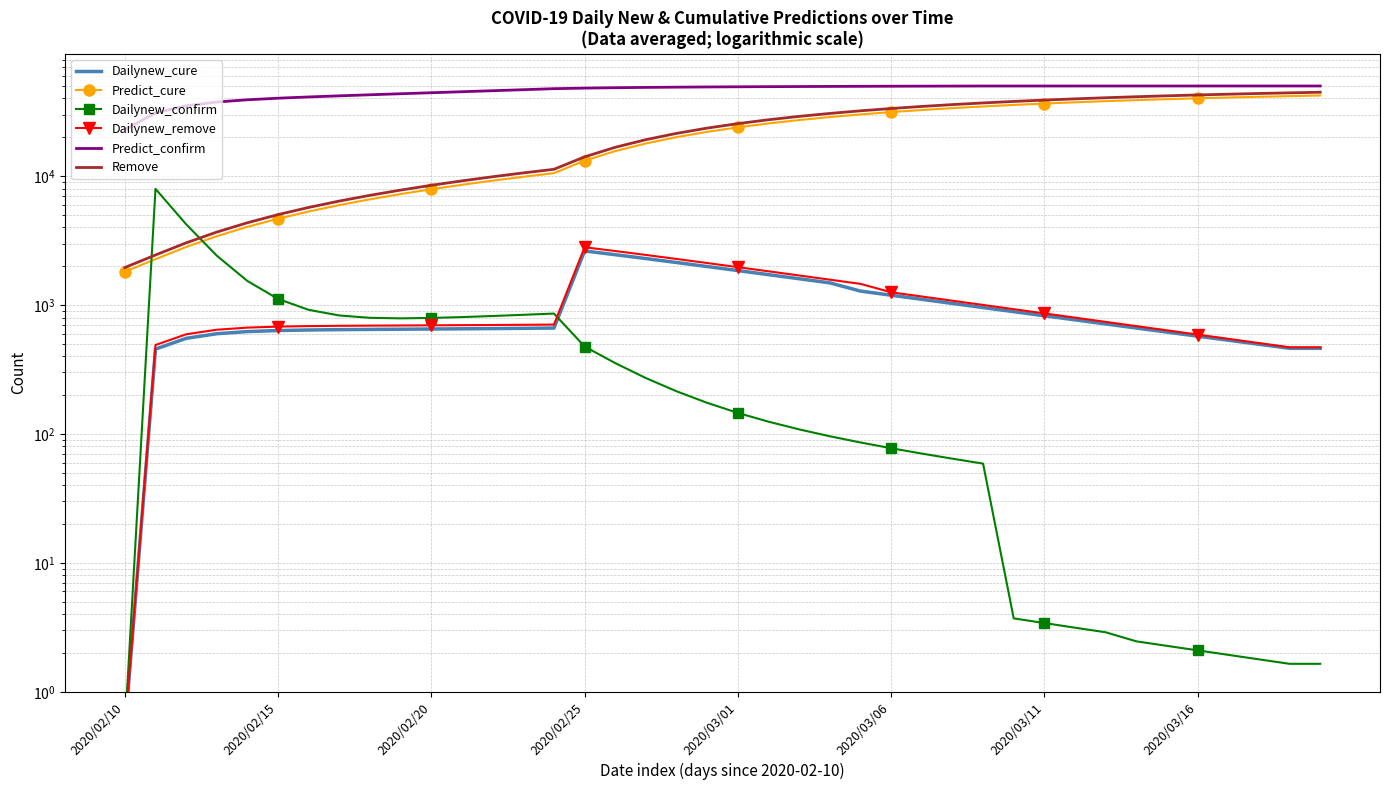

What is the difference between the Dailynew_confirm values at 24 and 34?

83.6